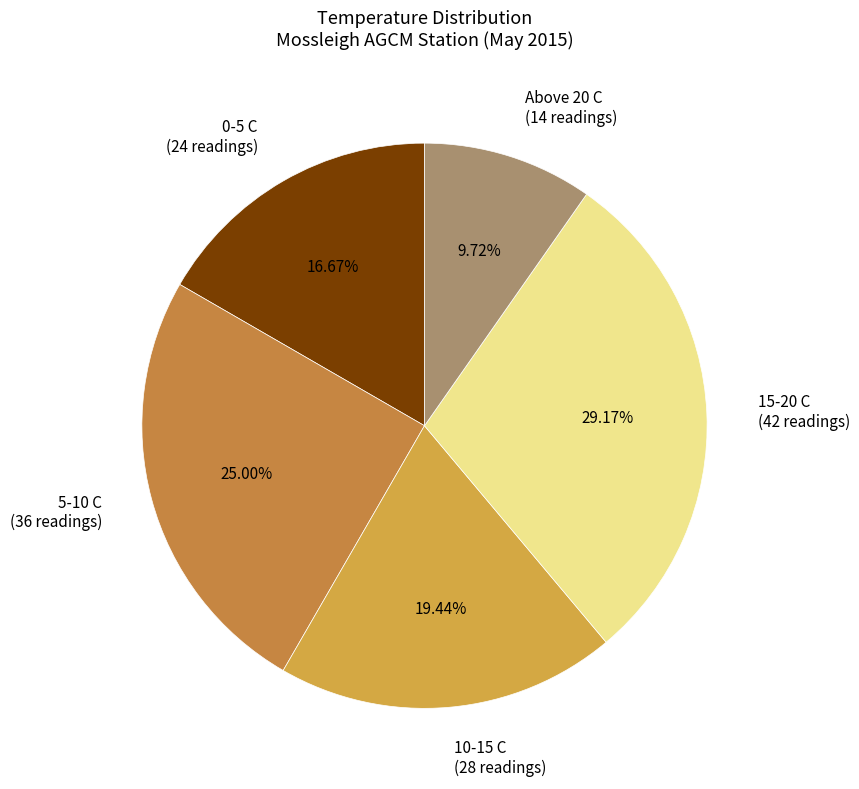

What is the smallest slice in the pie chart?

Above 20 C